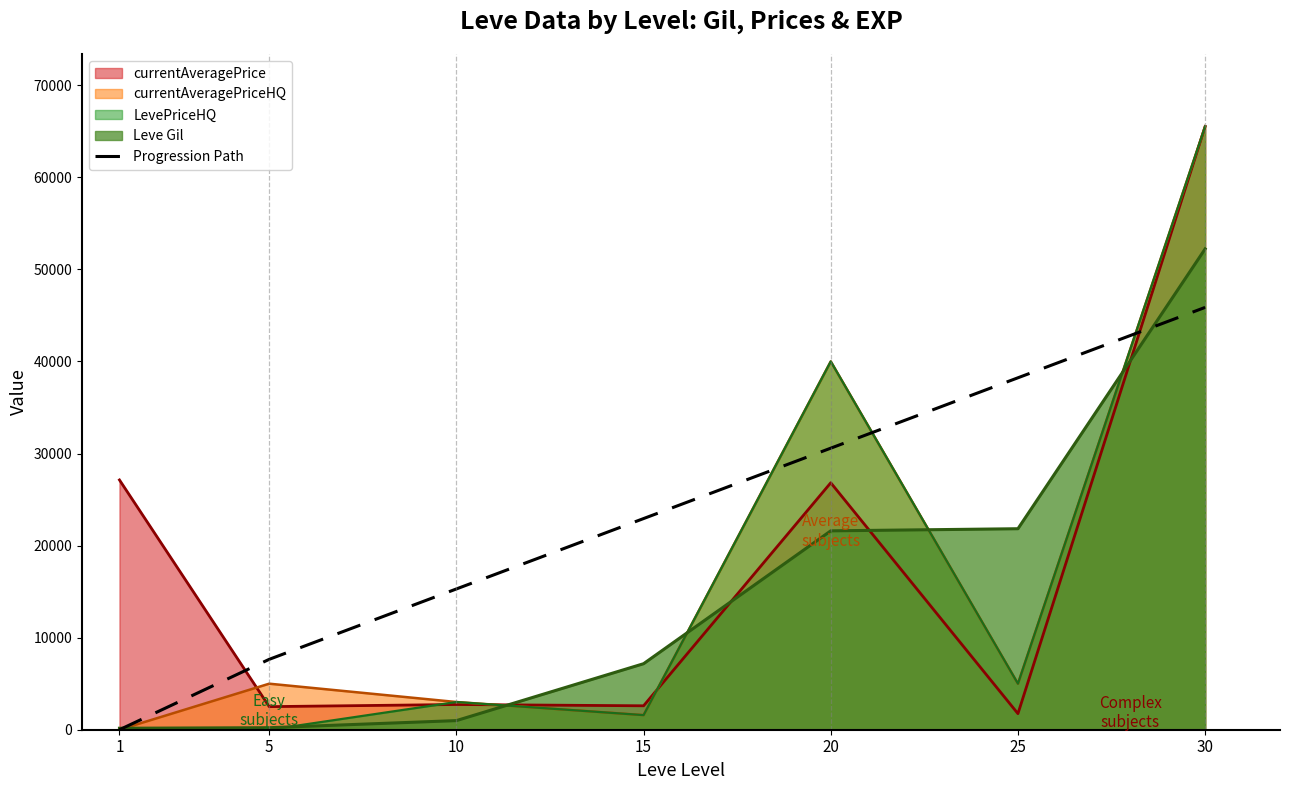

The chart shows a value of -17584.1 at 1. True or false?

False